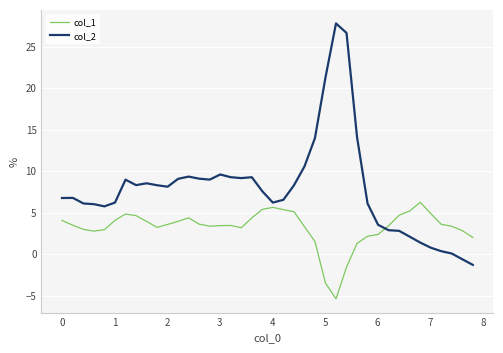

Which series has the largest total across all categories?

col_2